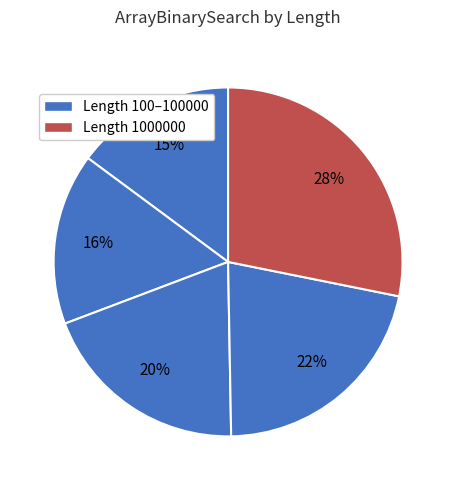

How many segments does this pie chart have?

5